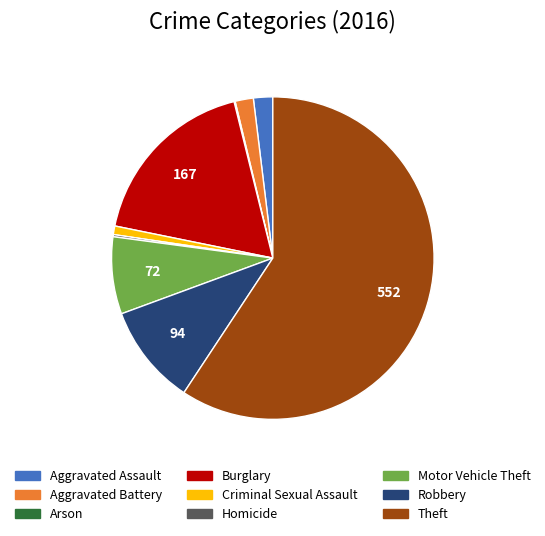

Which slice is the largest?

Theft